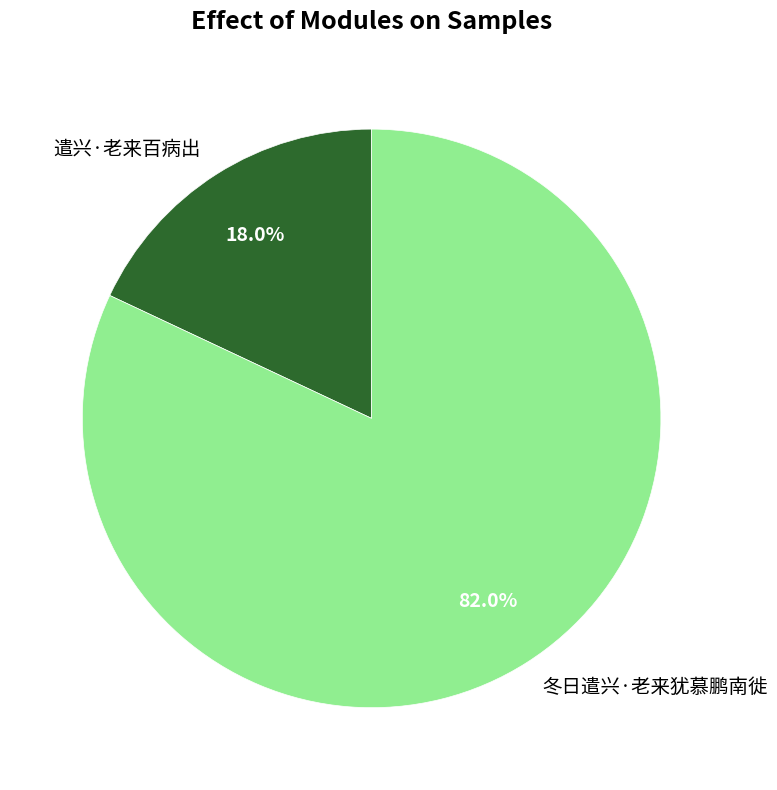

What percentage do 遣兴·老来百病出 and 冬日遣兴·老来犹慕鹏南徙 together represent?

100.0%